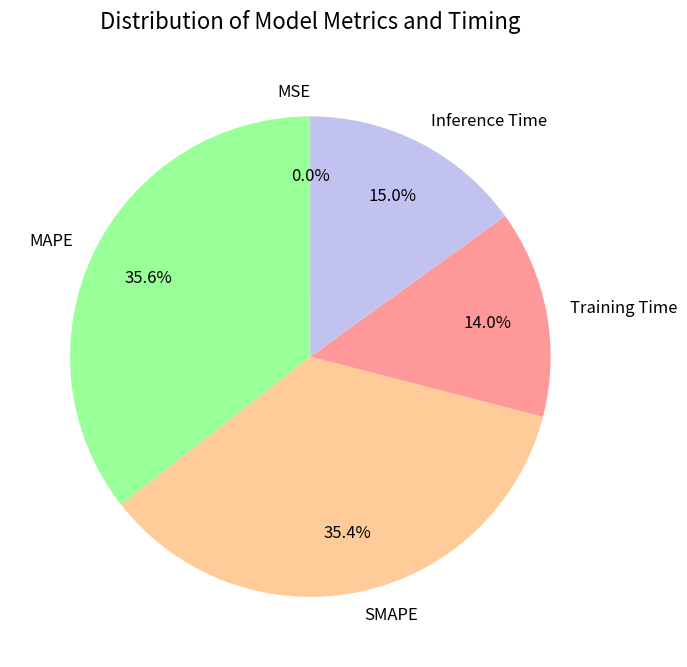

True or false: Inference Time accounts for 9% of the total.

False